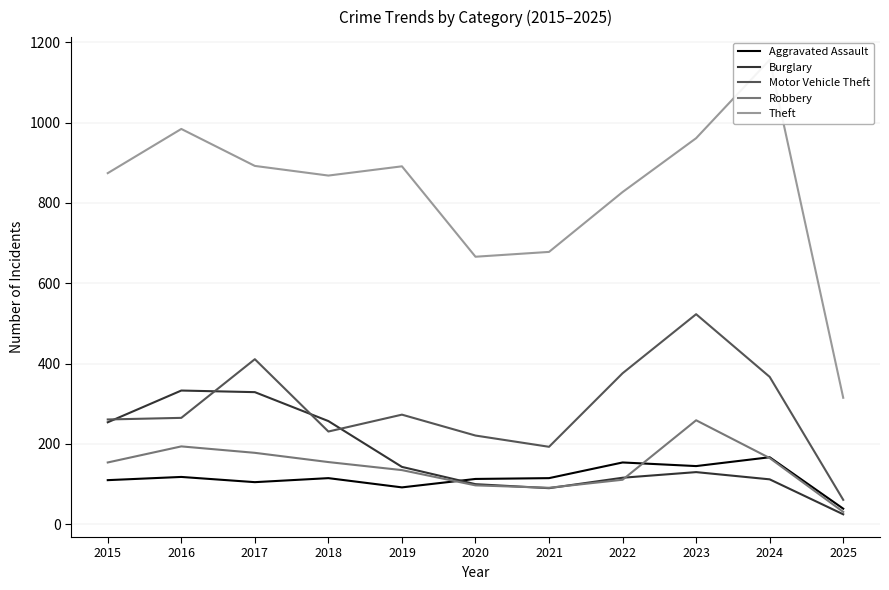

At how many categories does at least one series exceed 1122?

1